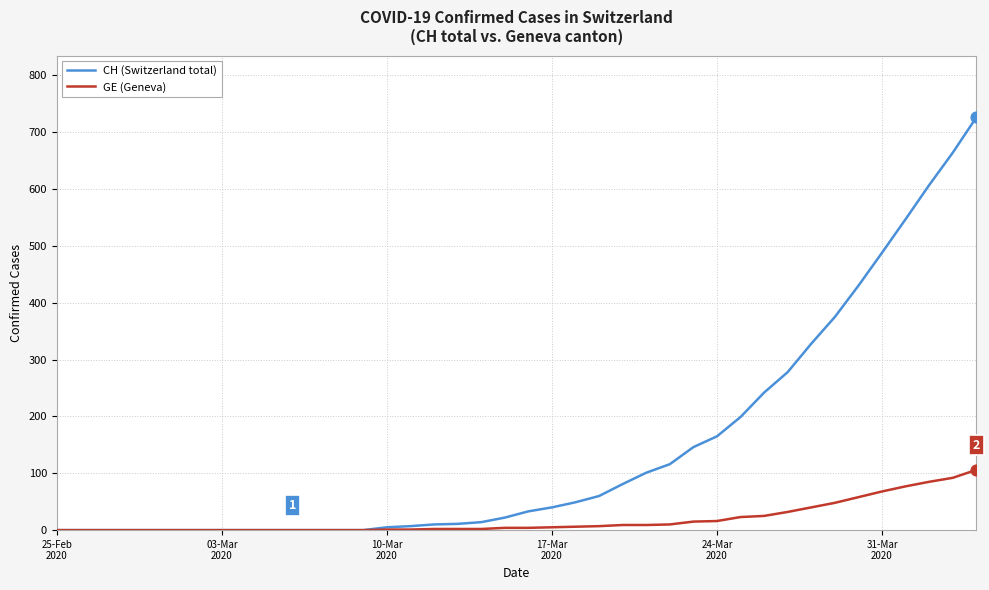

Which series has the widest spread of values?

CH (Switzerland total)